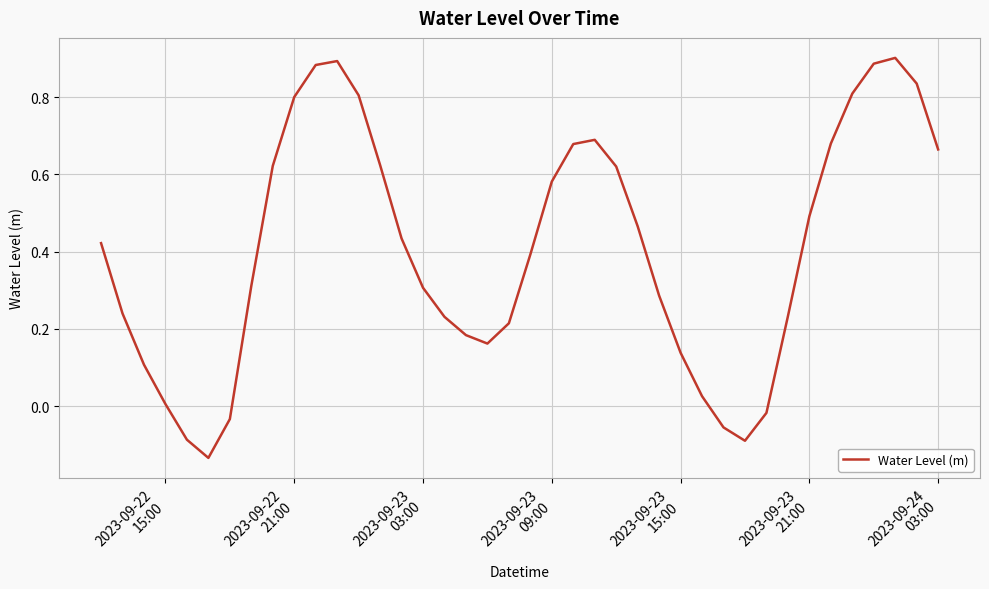

What is the difference between the maximum and minimum values?

1.0